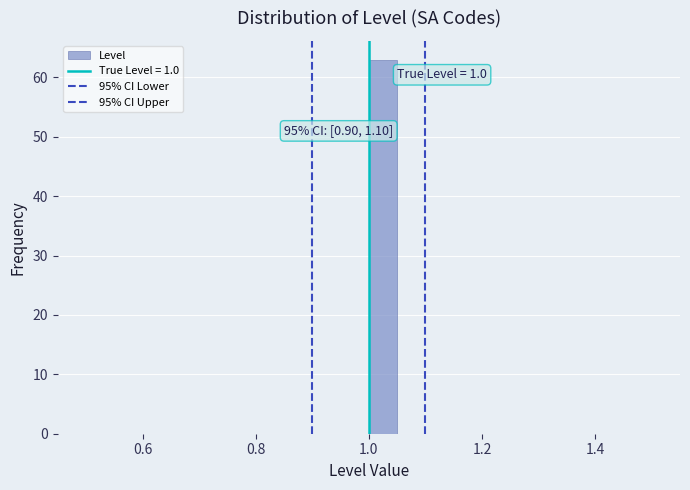

Read against the x-axis, roughly where is the centre of the tallest bar?

1.02